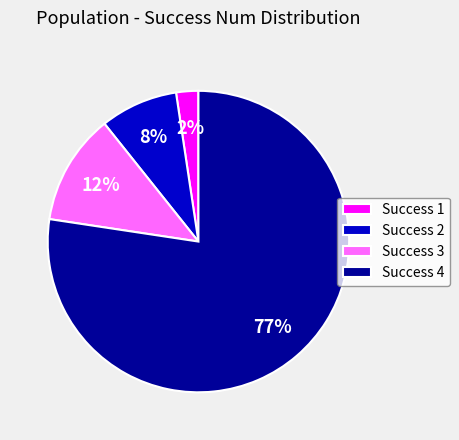

Between Success 3 and Success 2, which is larger?

Success 3